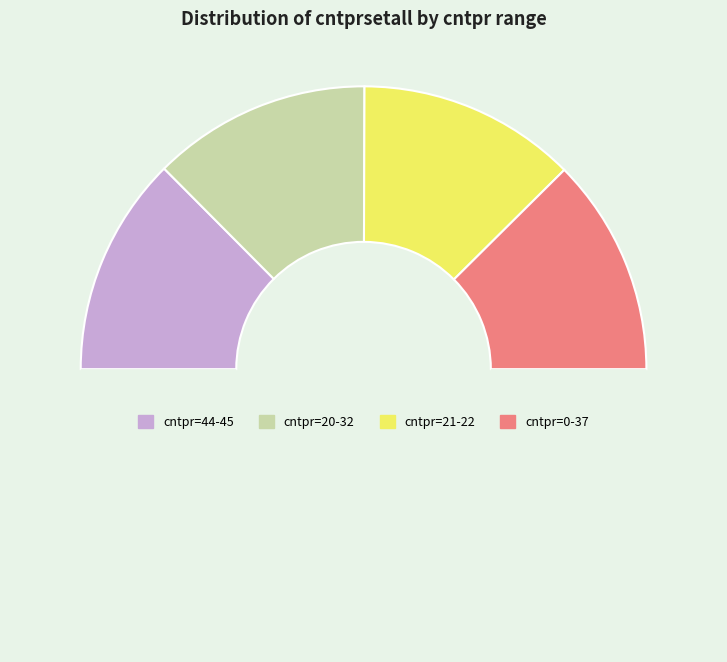

Does any single category account for the majority?

No